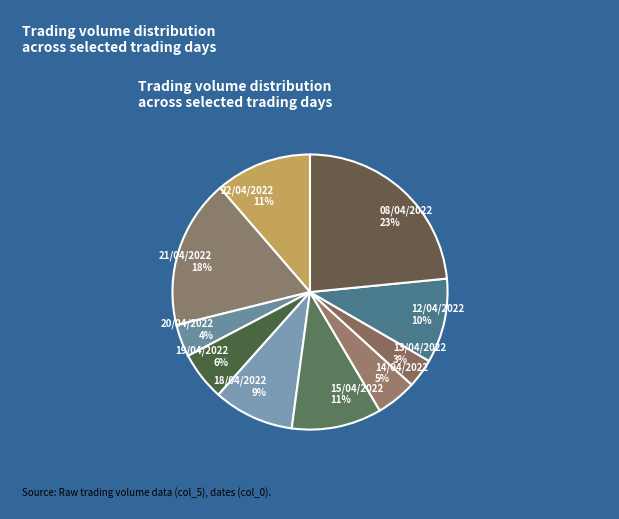

Which slice is the largest?

08/04/2022